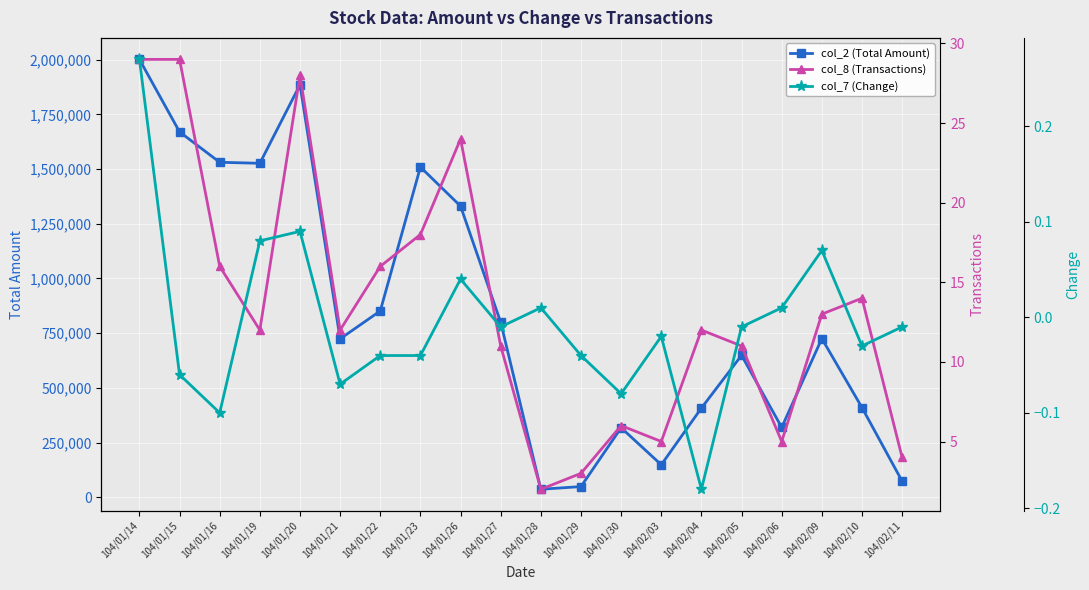

True or false: col_8 (Transactions) and col_7 (Change) intersect in this chart.

False